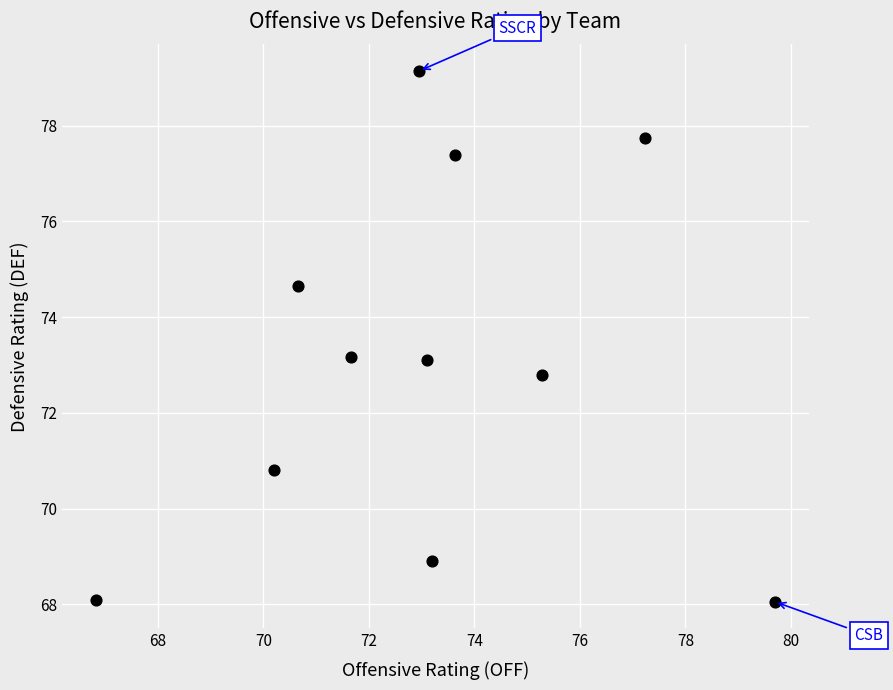

What is the average Y value?

73.1